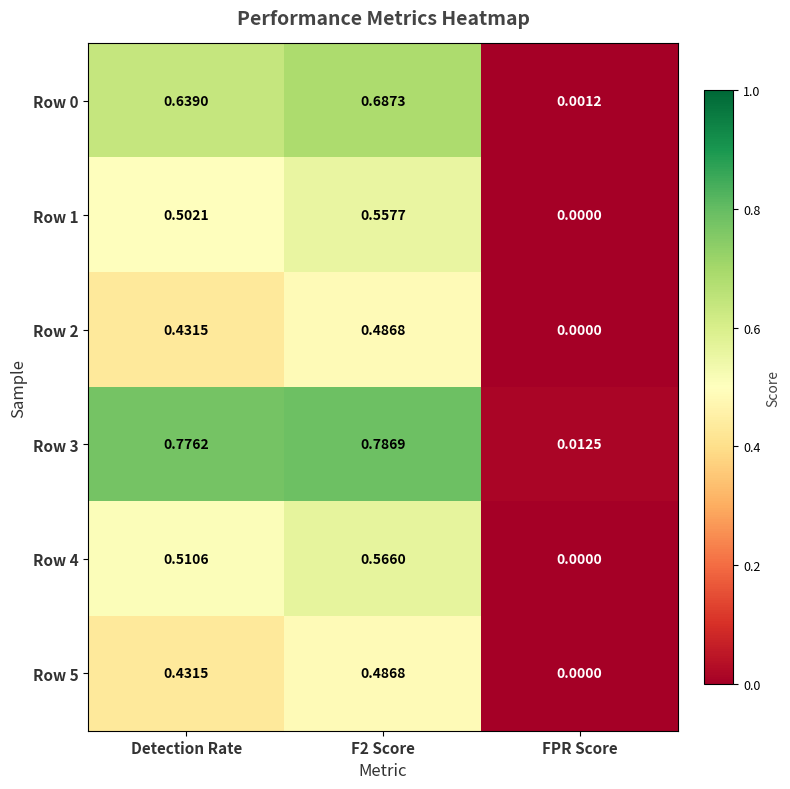

Between Detection Rate and FPR Score, which series saw the biggest shift?

Row 3